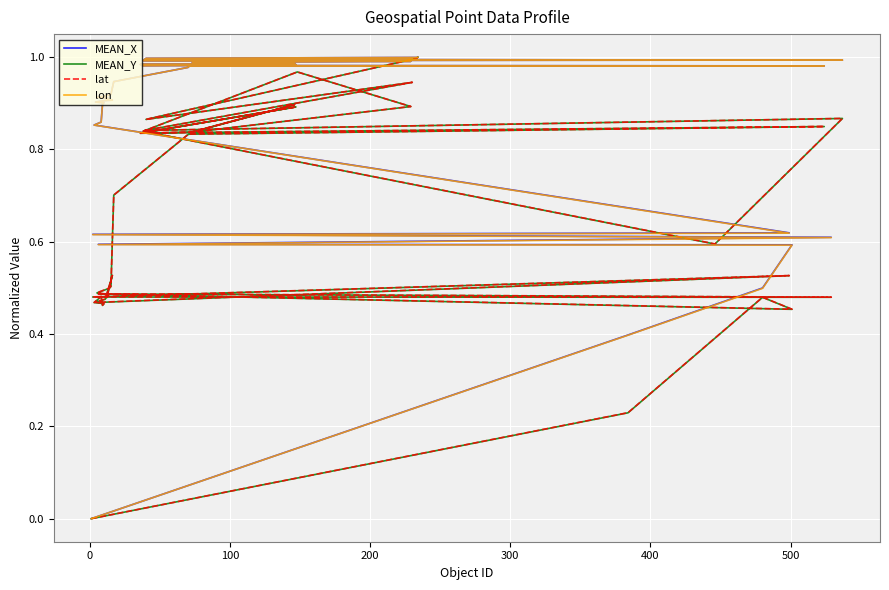

True or false: lon has more than 1 interior local peaks.

False